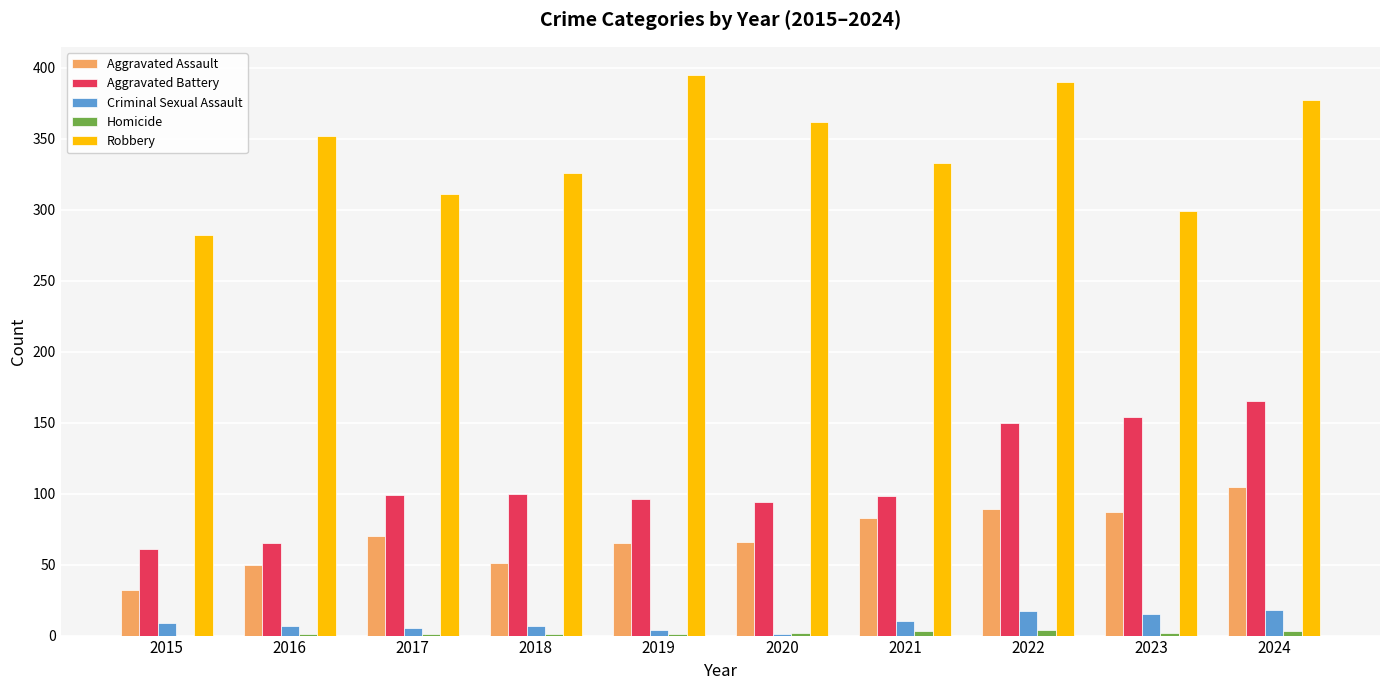

Which series has the largest range (max minus min)?

Robbery